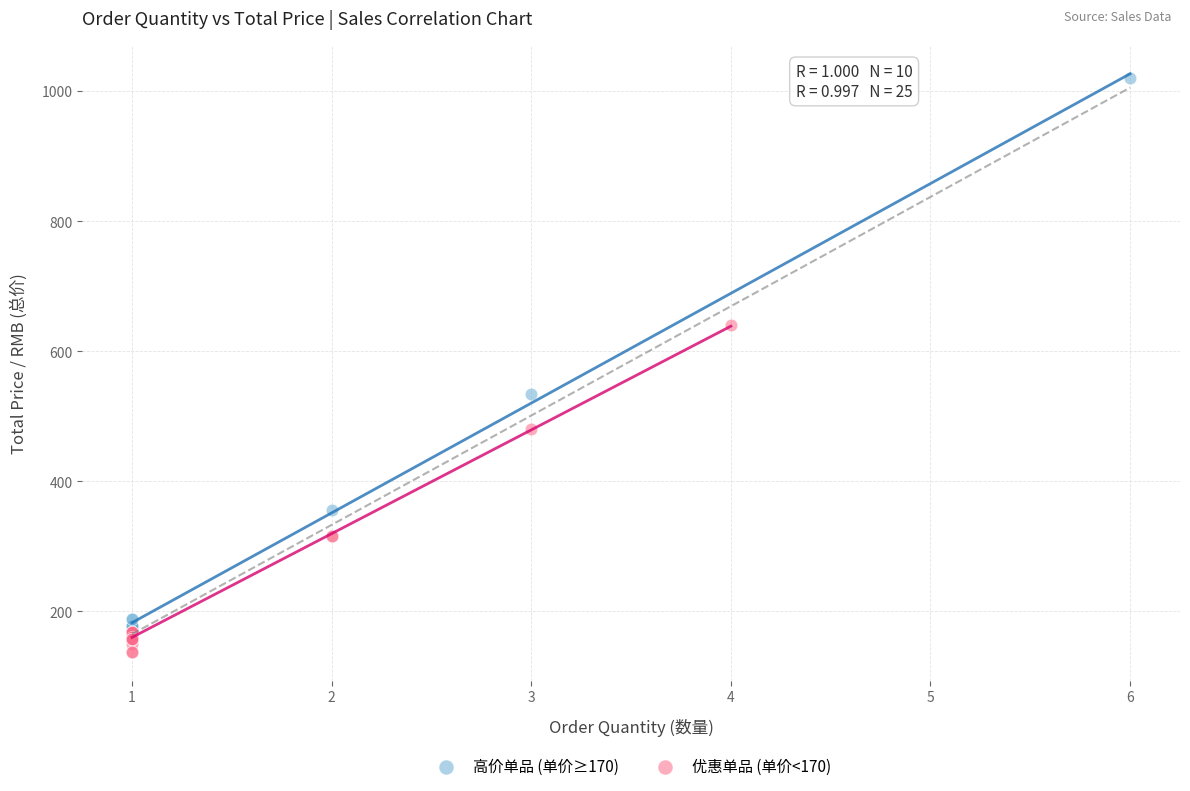

Which series contains the lowest Y value?

优惠单品 (单价<170)